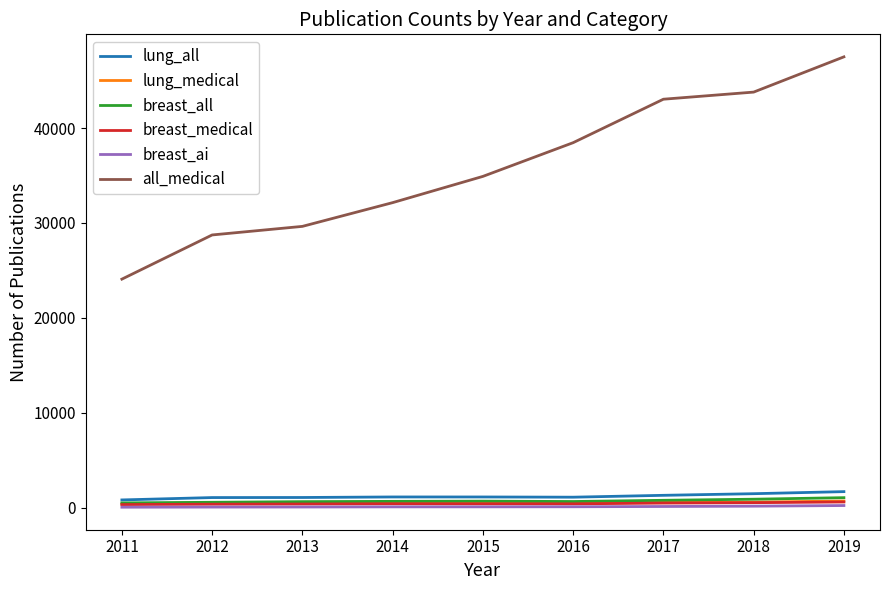

In breast_all, how many points are lower than both neighbors (excluding endpoints)?

1